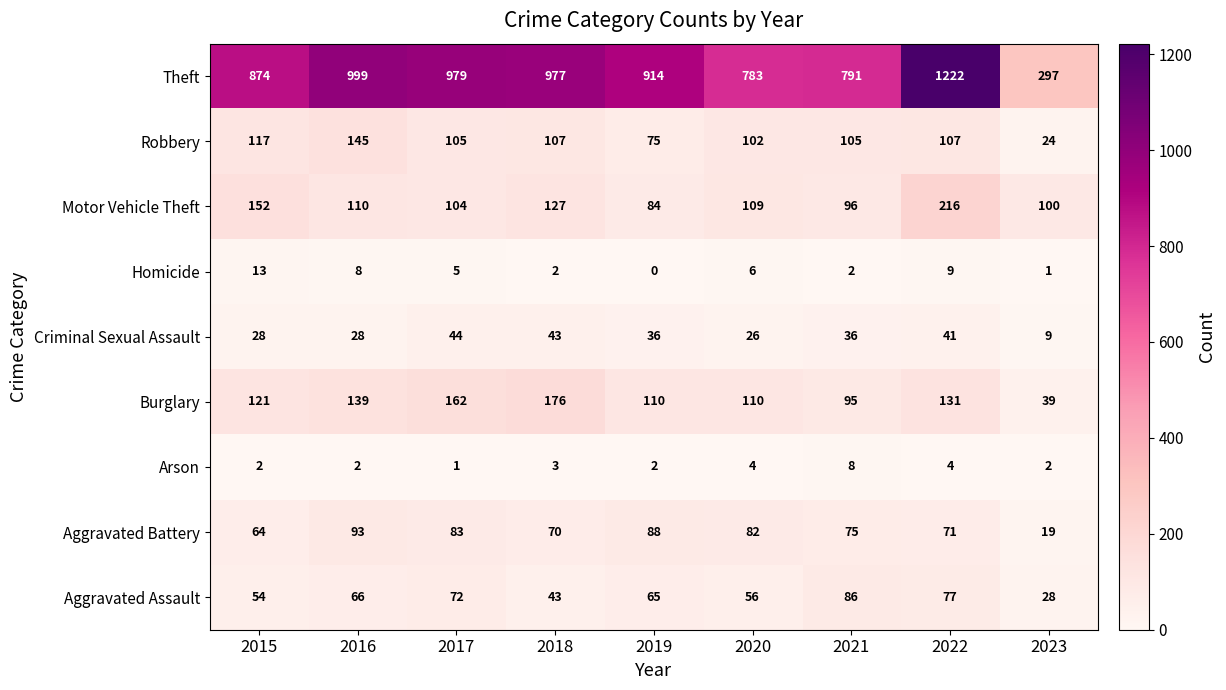

What is the difference between the maximum and second lowest values in the Arson series?

6